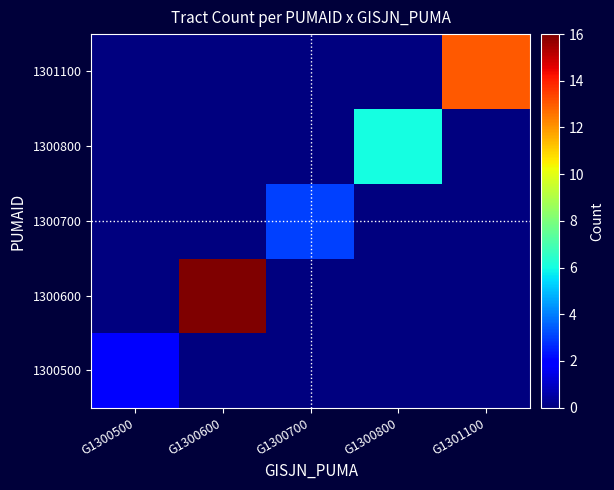

Reading right to left, list all the values displayed in this chart.

1300500: G1301100=0	G1300800=0	G1300700=0	G1300600=0	G1300500=2
1300600: G1301100=0	G1300800=0	G1300700=0	G1300600=16	G1300500=0
1300700: G1301100=0	G1300800=0	G1300700=3	G1300600=0	G1300500=0
1300800: G1301100=0	G1300800=6	G1300700=0	G1300600=0	G1300500=0
1301100: G1301100=13	G1300800=0	G1300700=0	G1300600=0	G1300500=0